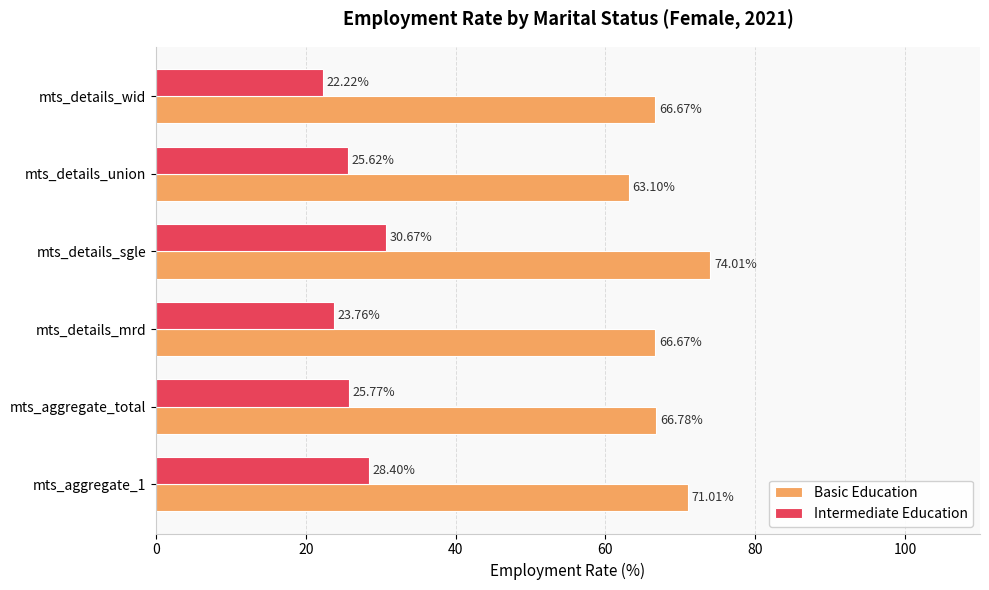

Where is Basic Education nearest to the value 68?

mts_aggregate_total